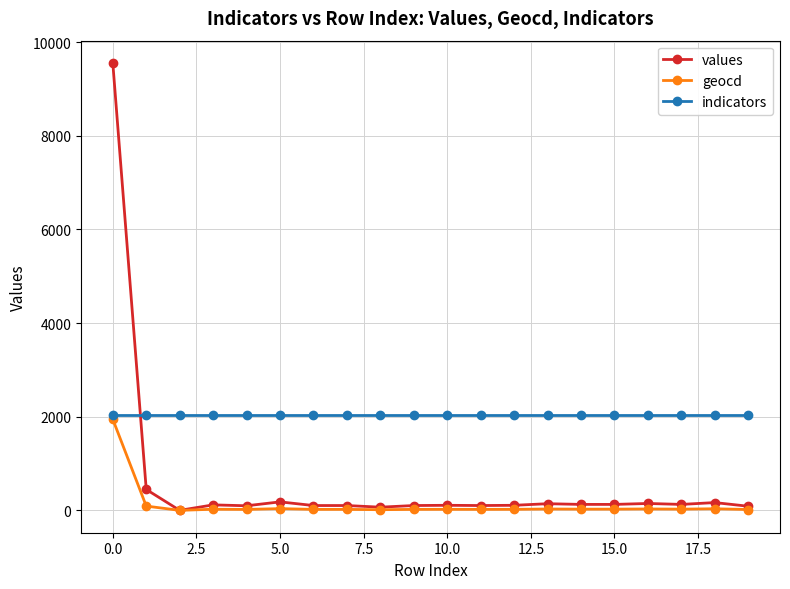

How many values in the values series are below 117?

10